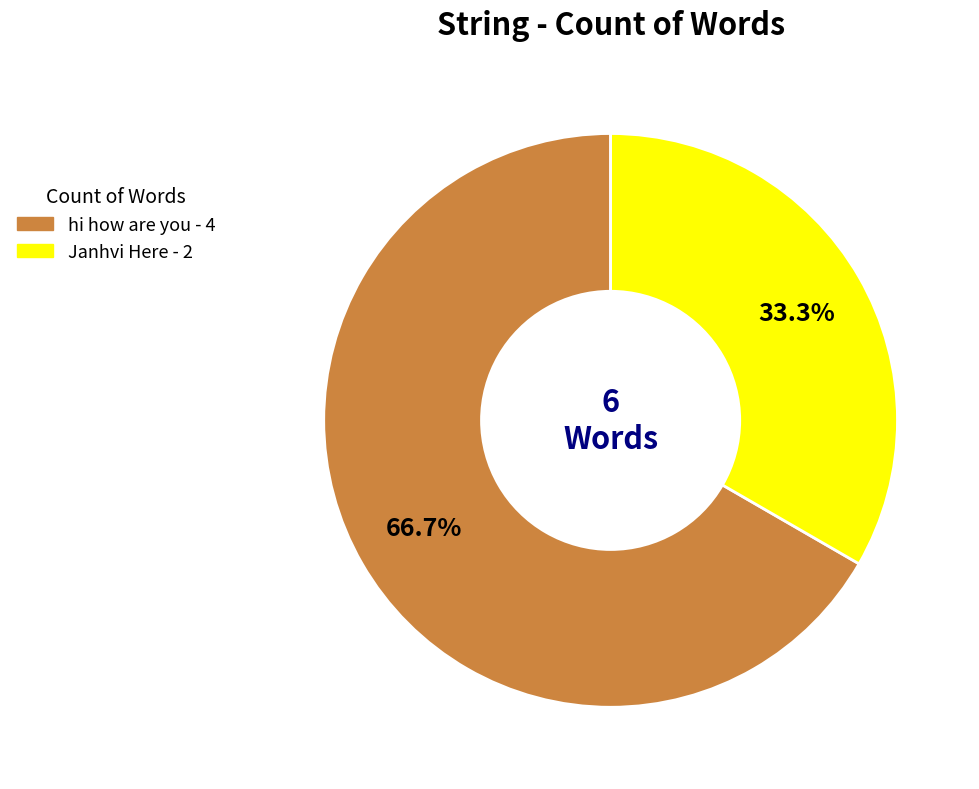

What percentage is the Janhvi Here slice, to the nearest percent?

33%